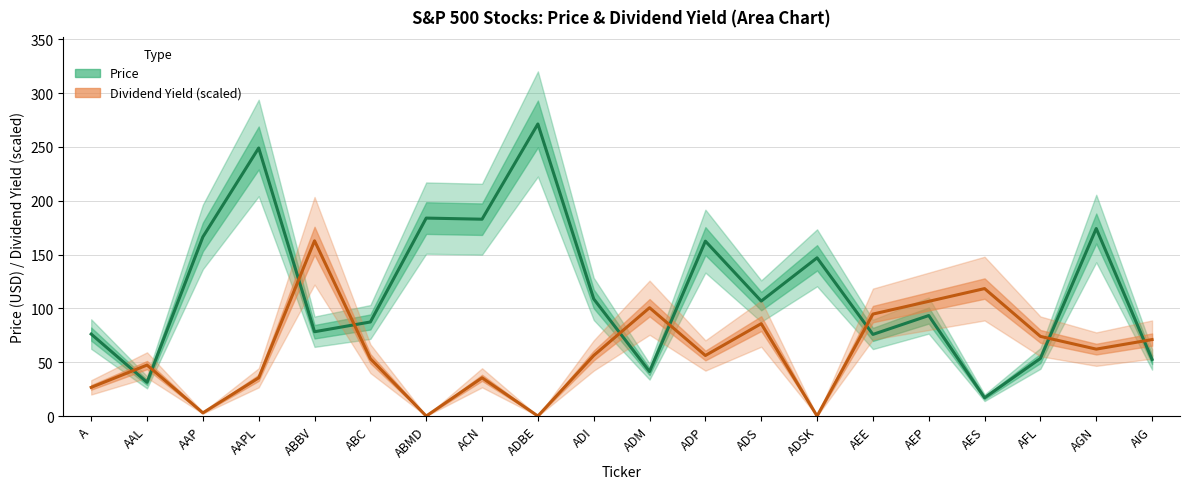

Reading left to right, list all the values displayed in this chart.

Price: A=76.2	AAL=31.4	AAP=166.4	AAPL=249.1	ABBV=78.3	ABC=87.4	ABMD=183.9	ACN=182.9	ADBE=271.4	ADI=108.8	ADM=41.3	ADP=162.5	ADS=106.8	ADSK=147.0	AEE=75.8	AEP=93.4	AES=17.0	AFL=53.5	AGN=174.2	AIG=52.5
Dividend Yield (scaled): A=26.6	AAL=47.4	AAP=3.0	AAPL=35.5	ABBV=162.8	ABC=53.3	ABMD=0.0	ACN=35.5	ADBE=0.0	ADI=56.2	ADM=100.6	ADP=56.2	ADS=85.8	ADSK=0.0	AEE=94.7	AEP=106.6	AES=118.4	AFL=74.0	AGN=62.2	AIG=71.0